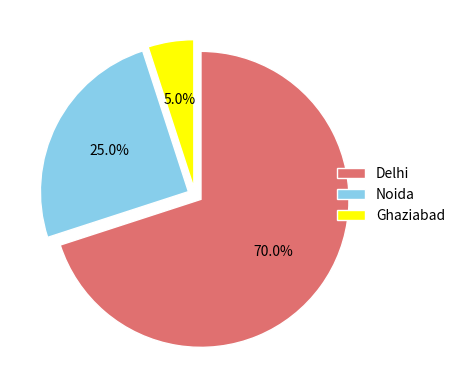

To the nearest percent, what is the difference between the Delhi and Noida slice percentages?

45%